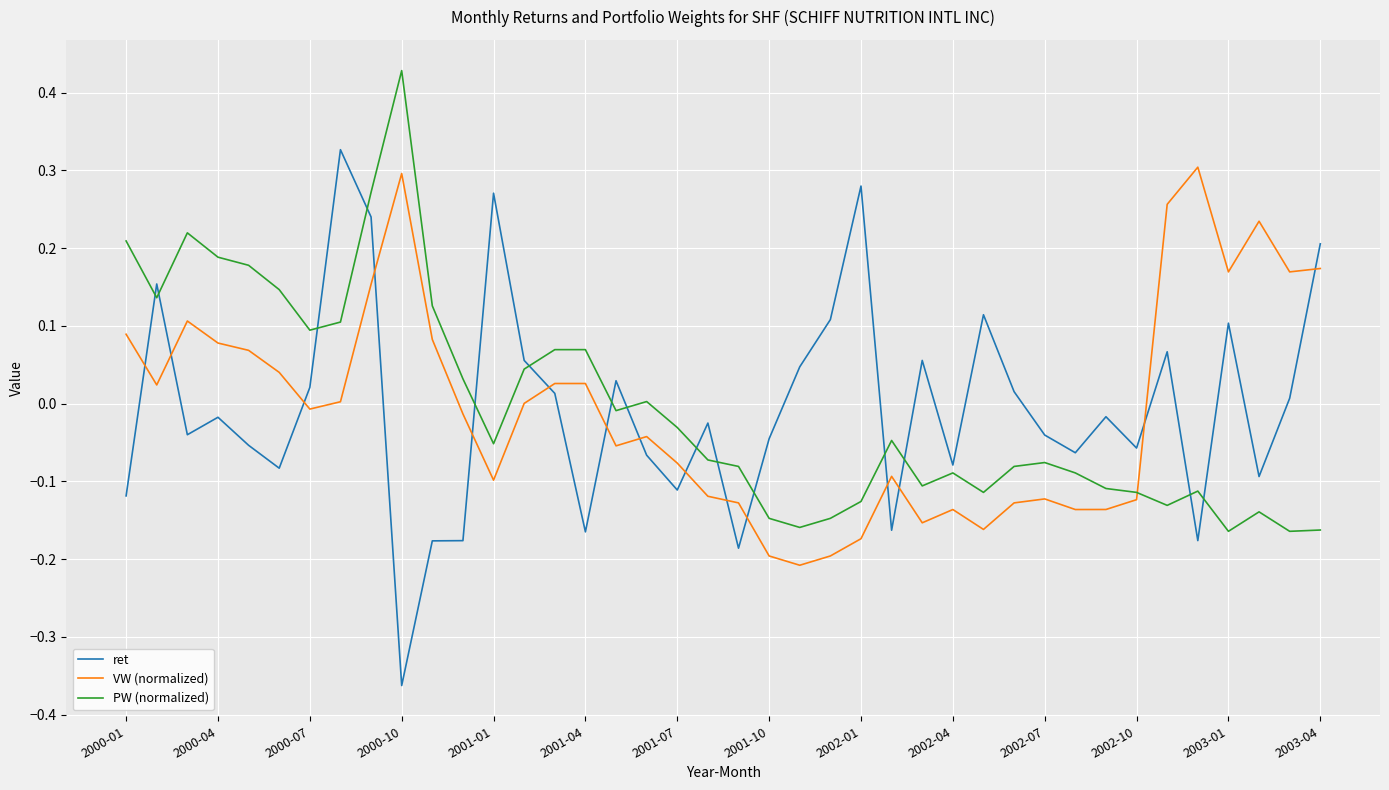

How many times do ret and VW (normalized) cross each other?

15